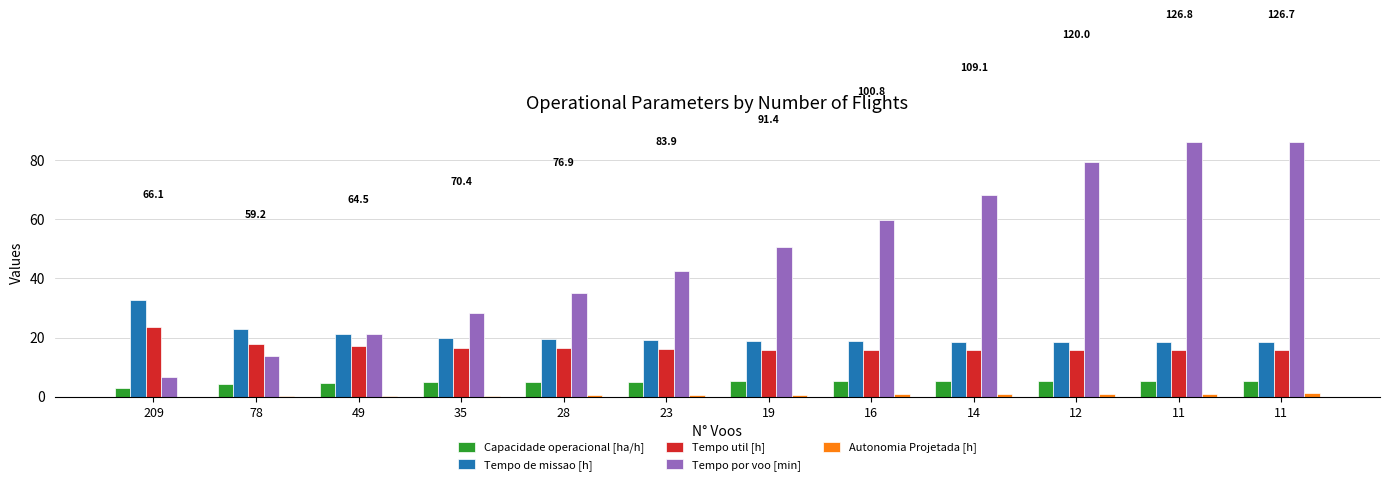

How many distinct data groups are displayed?

5